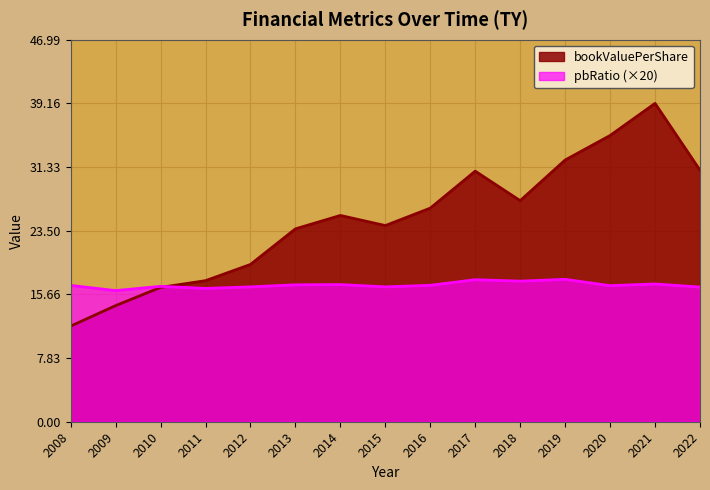

How many series are shown in this chart?

2